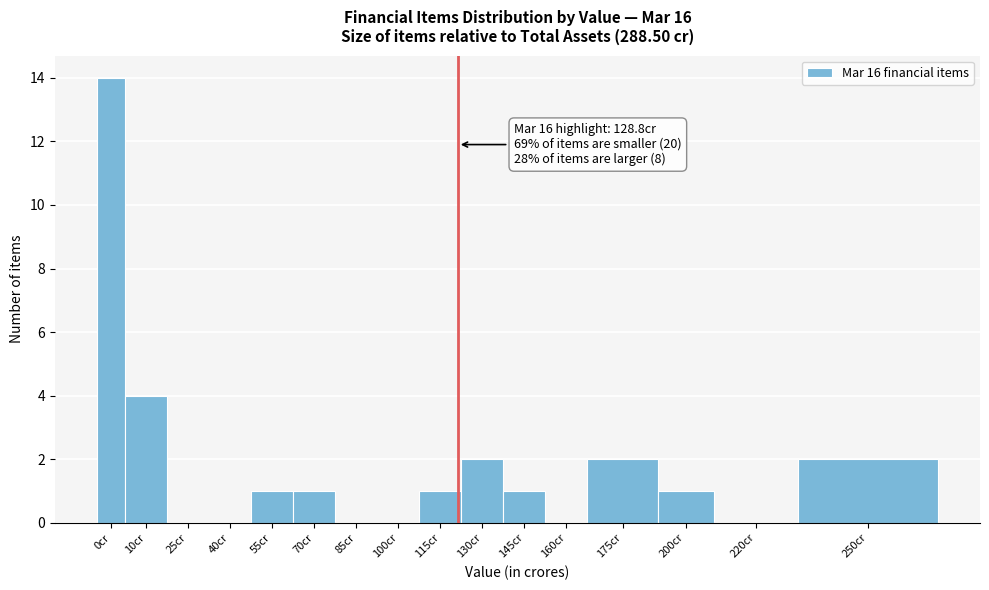

Reading right to left, what are all the values shown in this chart?

250cr=2	220cr=0	200cr=1	175cr=2	160cr=0	145cr=1	130cr=2	115cr=1	100cr=0	85cr=0	70cr=1	55cr=1	40cr=0	25cr=0	10cr=4	0cr=14